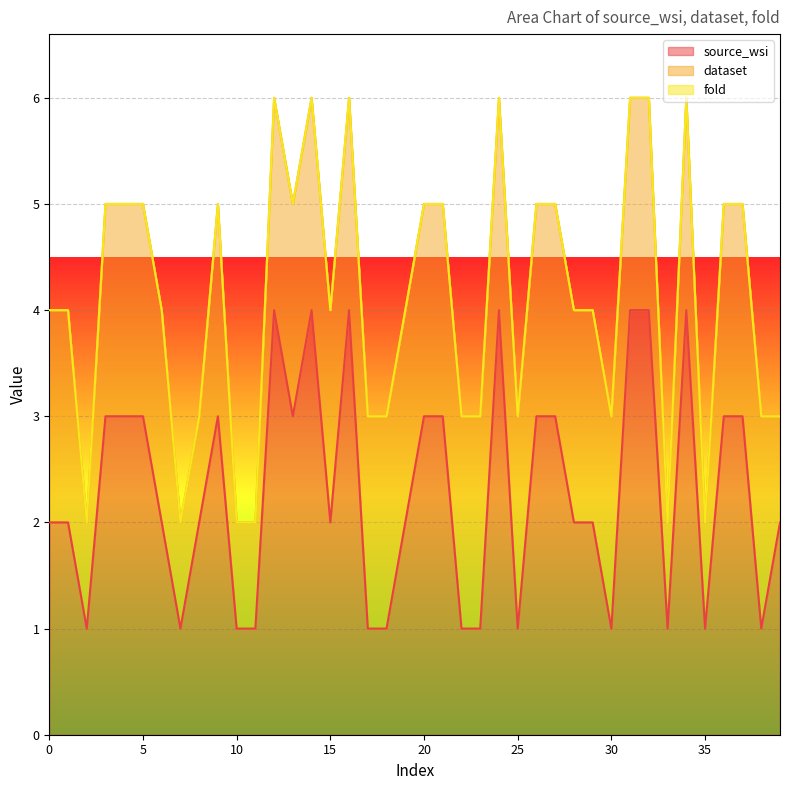

What is the sum of all dataset values?

72